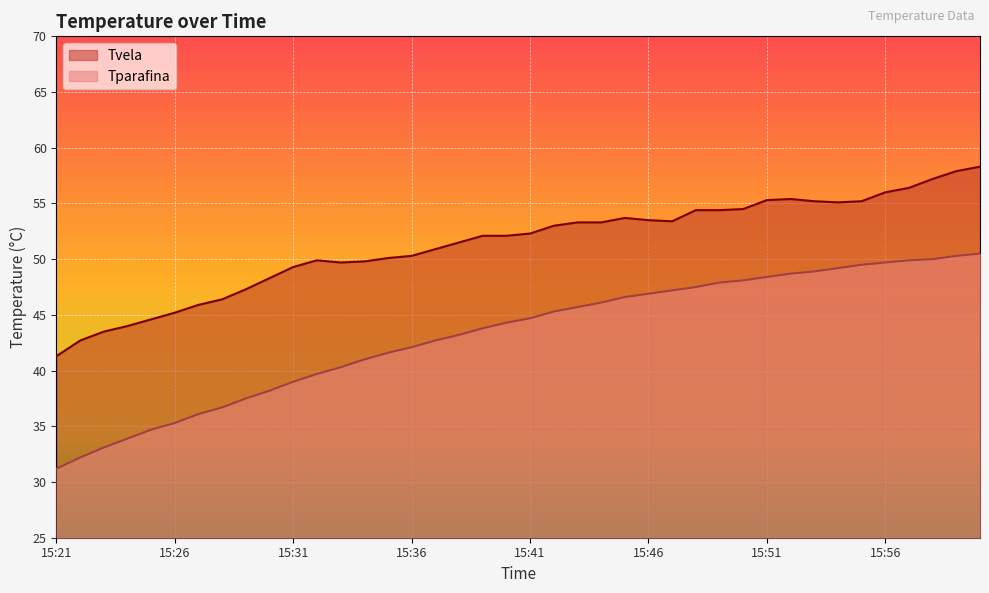

Reading left to right, what are all the values shown in this chart?

Tparafina: 31.2	32.2	33.1	33.9	34.7	35.3	36.1	36.7	37.5	38.2	39.0	39.7	40.3	41.0	41.6	42.1	42.7	43.2	43.8	44.3	44.7	45.3	45.7	46.1	46.6	46.9	47.2	47.5	47.9	48.1	48.4	48.7	48.9	49.2	49.5	49.7	49.9	50.0	50.3	50.5
Tvela: 41.3	42.7	43.5	44.0	44.6	45.2	45.9	46.4	47.3	48.3	49.3	49.9	49.7	49.8	50.1	50.3	50.9	51.5	52.1	52.1	52.3	53.0	53.3	53.3	53.7	53.5	53.4	54.4	54.4	54.5	55.3	55.4	55.2	55.1	55.2	56.0	56.4	57.2	57.9	58.3